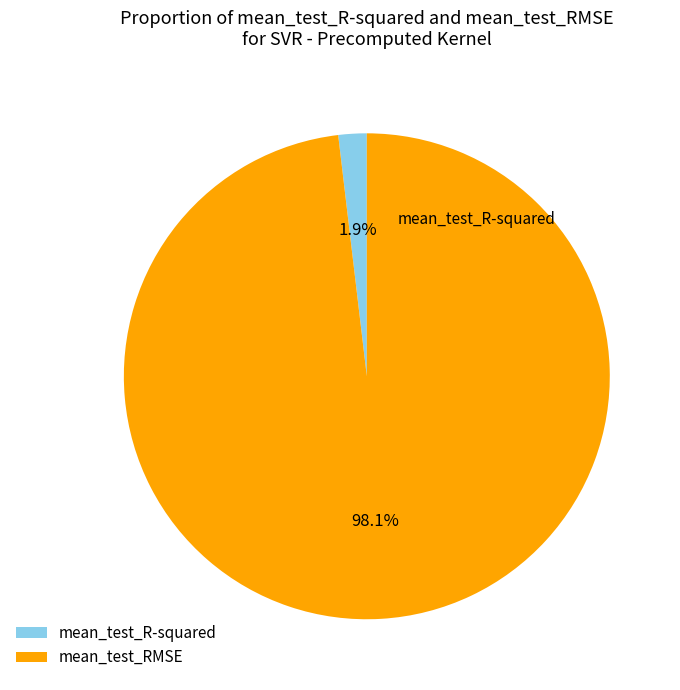

To the nearest percent, what is the difference between the largest and smallest slice percentages?

96%